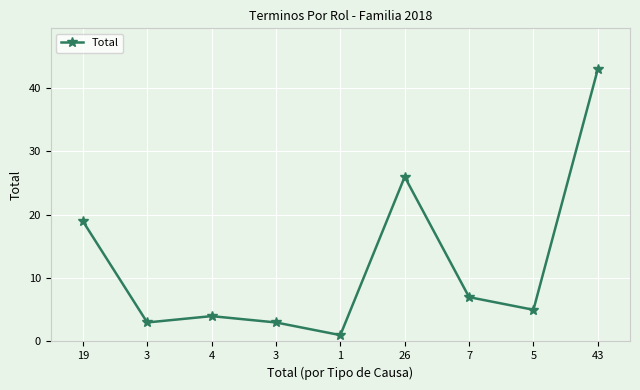

What is the difference between the values at 3 and 7?

4